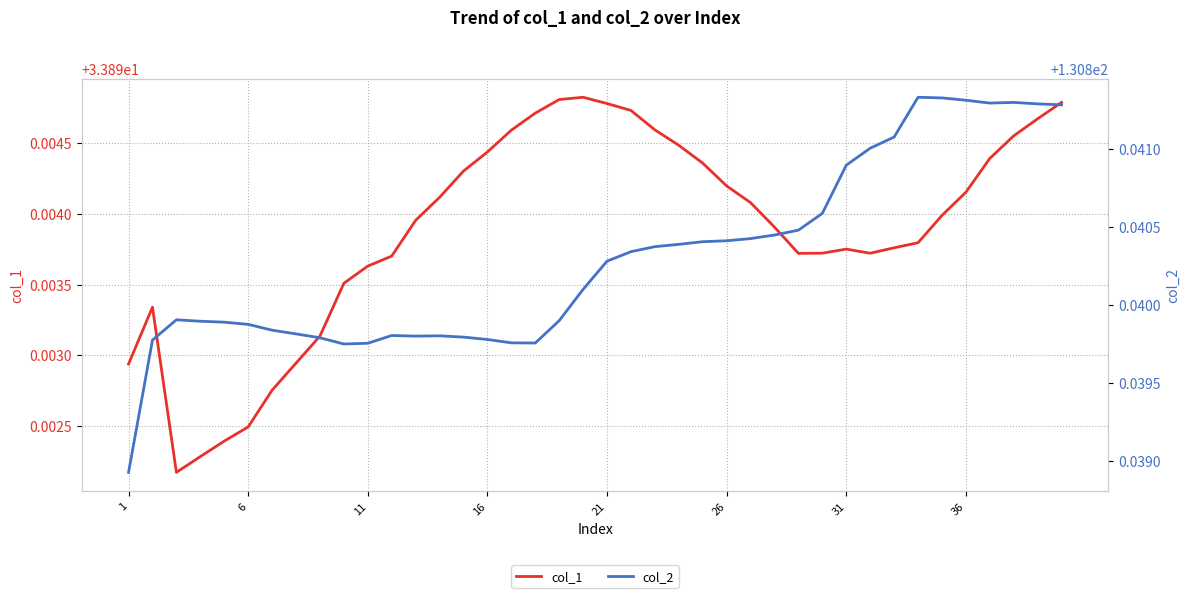

Reading left to right, extract all data points from this chart.

col_1: 33.9	33.9	33.9	33.9	33.9	33.9	33.9	33.9	33.9	33.9	33.9	33.9	33.9	33.9	33.9	33.9	33.9	33.9	33.9	33.9	33.9	33.9	33.9	33.9	33.9	33.9	33.9	33.9	33.9	33.9	33.9	33.9	33.9	33.9	33.9	33.9	33.9	33.9	33.9	33.9
col_2: 130.8	130.8	130.8	130.8	130.8	130.8	130.8	130.8	130.8	130.8	130.8	130.8	130.8	130.8	130.8	130.8	130.8	130.8	130.8	130.8	130.8	130.8	130.8	130.8	130.8	130.8	130.8	130.8	130.8	130.8	130.8	130.8	130.8	130.8	130.8	130.8	130.8	130.8	130.8	130.8